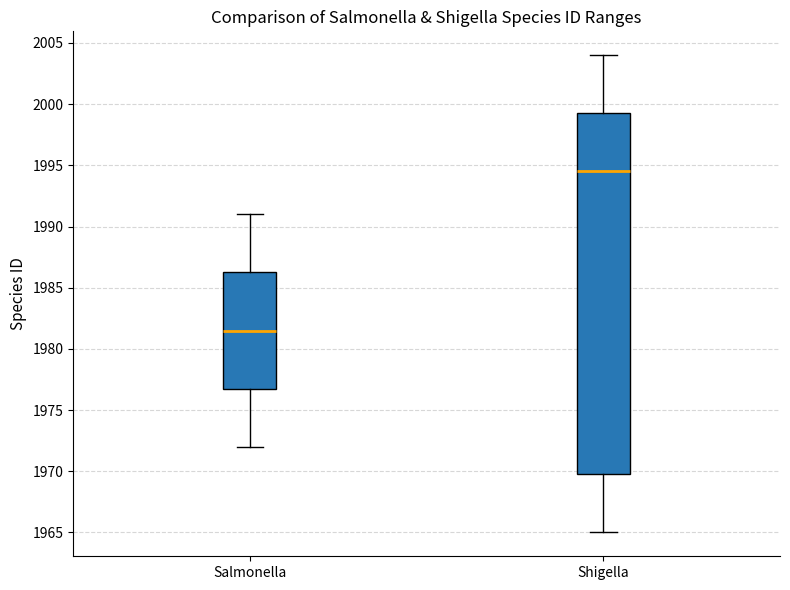

Reading left to right, read every box against the y-axis: the position of its median line, the range the box covers, and the ends of its whiskers. The values are not printed on the chart, so give them approximately, as read against the axis.

Salmonella: median 1981.5, box 1977.0 to 1986.5, whiskers 1972.0 to 1991.0
Shigella: median 1994.5, box 1970.0 to 1999.5, whiskers 1965.0 to 2004.0